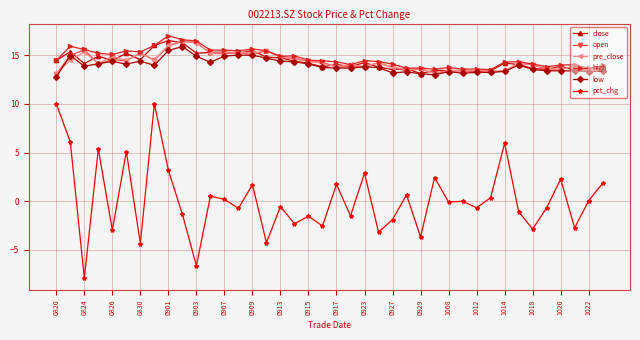

What is the value of the high point at the 31st from the left?

13.6